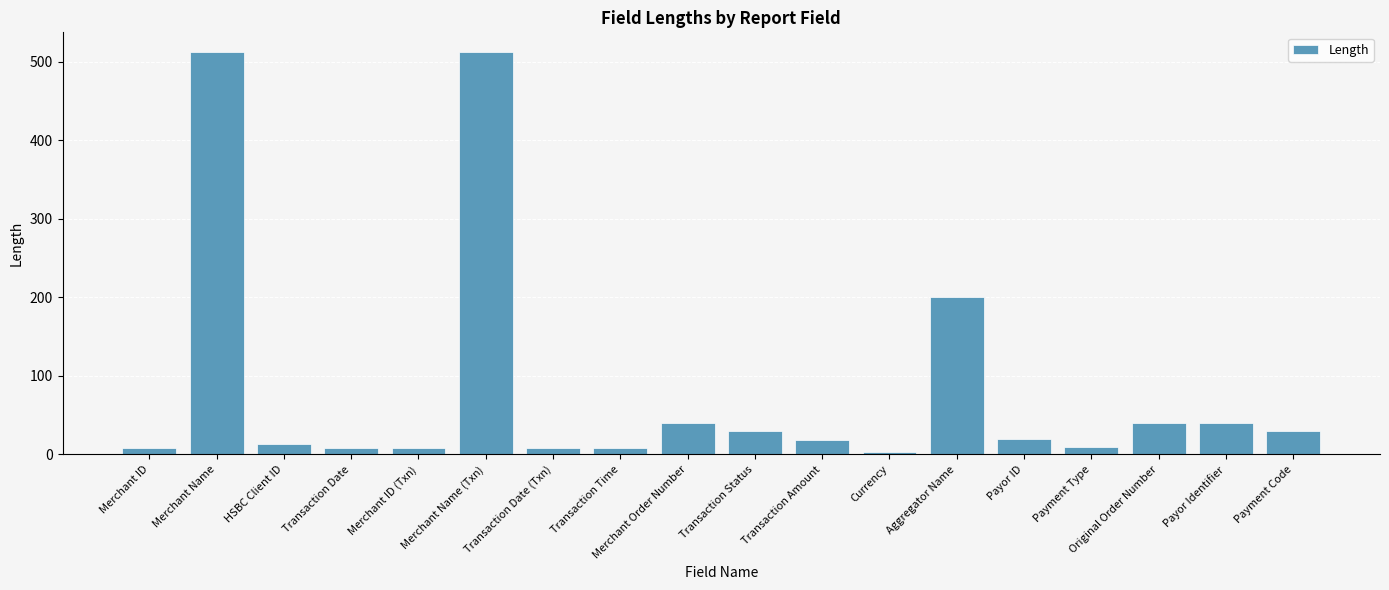

What is the label of the 10th bar from the right?

Merchant Order Number